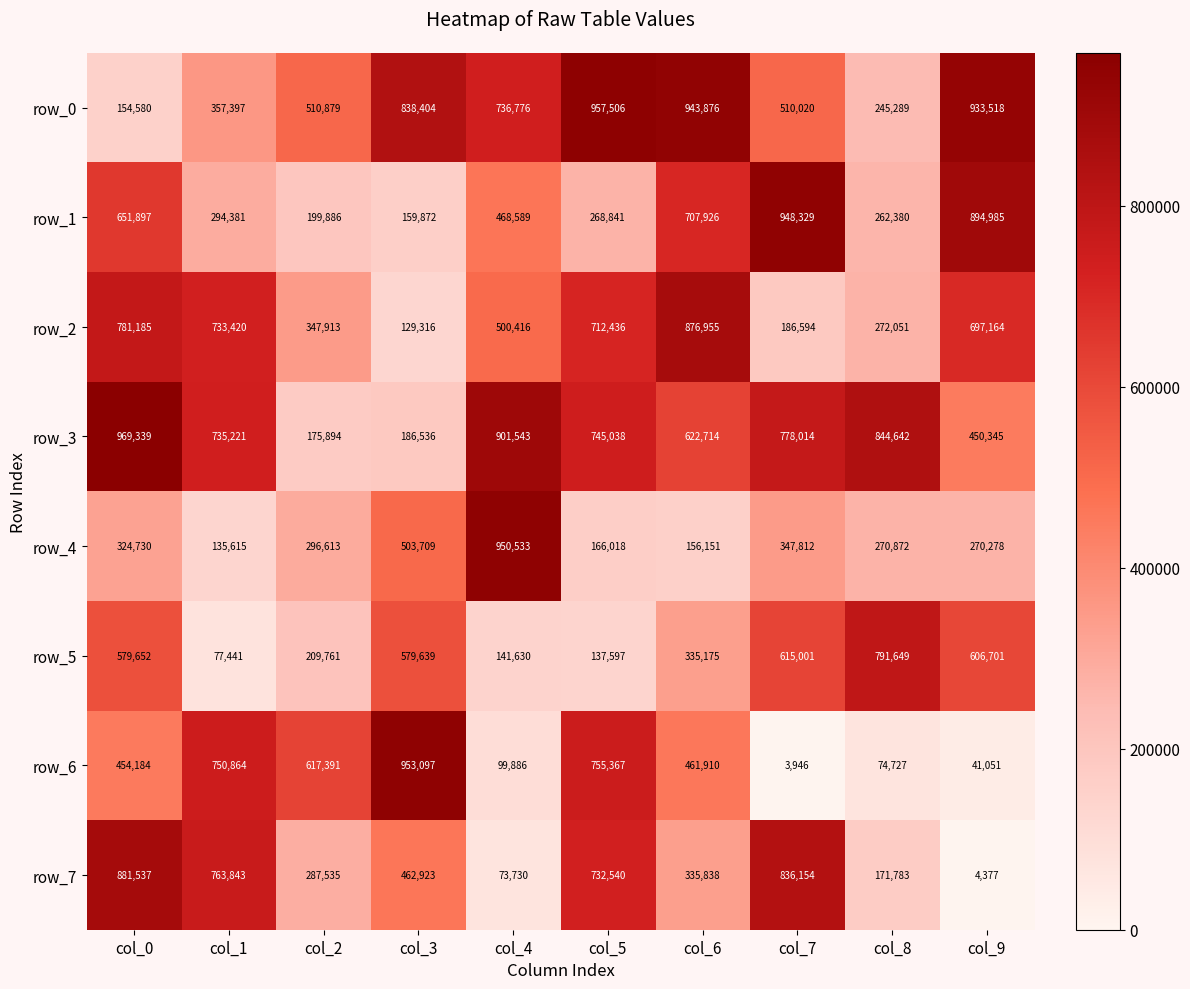

List the series in order of their peak value, lowest first.

row_5, row_2, row_7, row_1, row_4, row_6, row_0, row_3